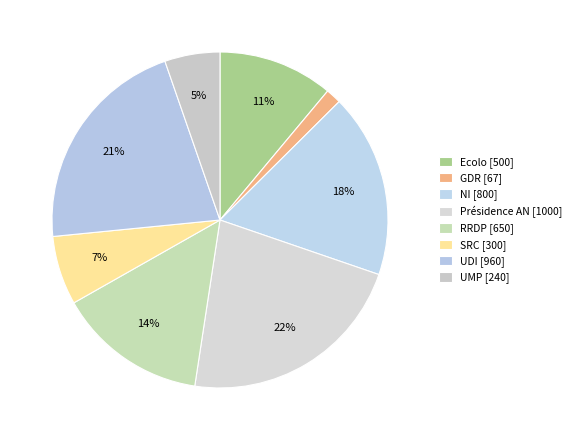

Count the number of slices in the pie.

8